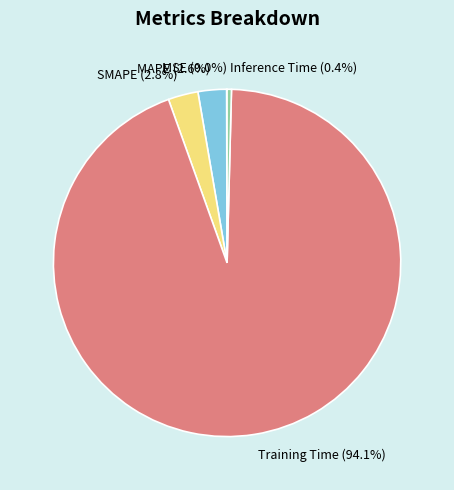

Which has a higher value, SMAPE or Training Time?

Training Time